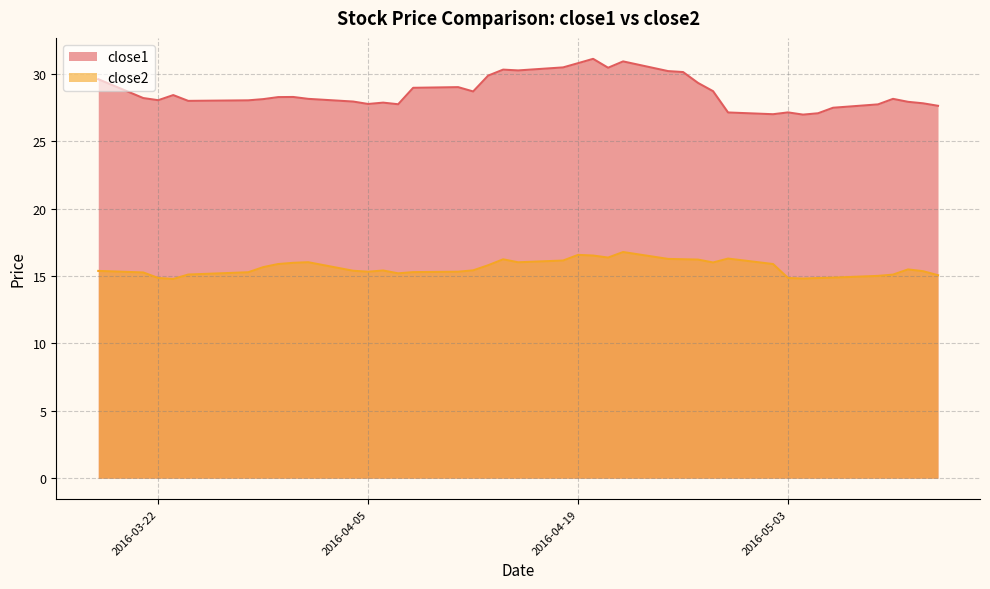

At which category does close1 reach its first local peak?

2016-03-23